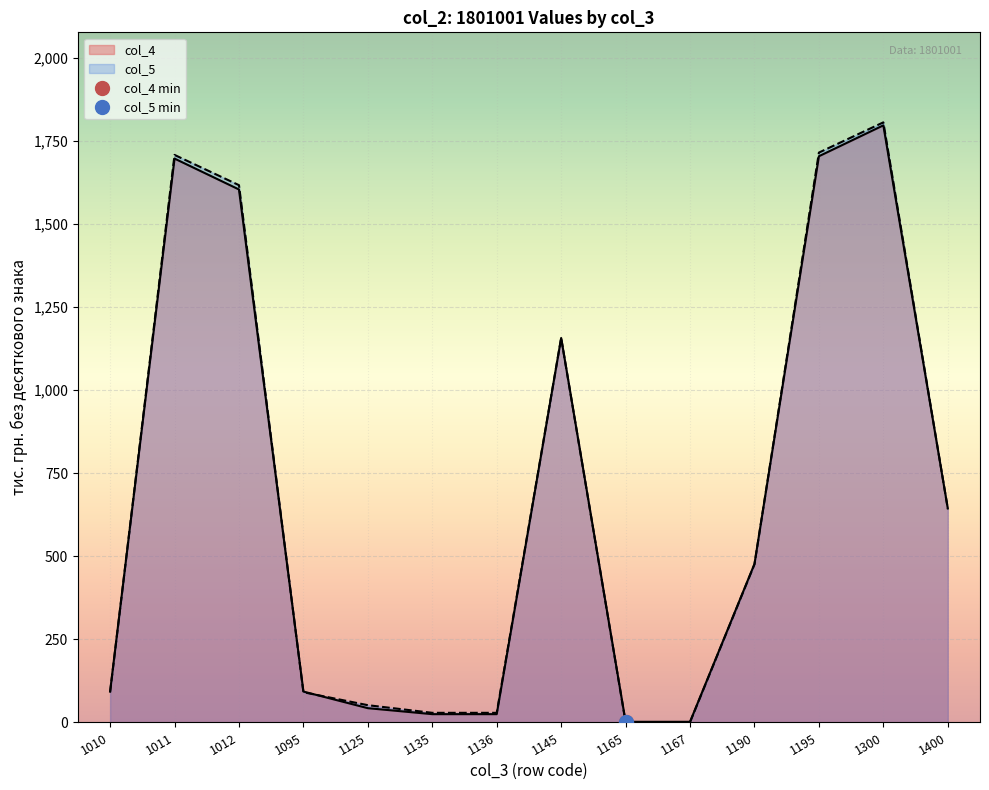

Which has a higher value, 1011 or 1135?

1011